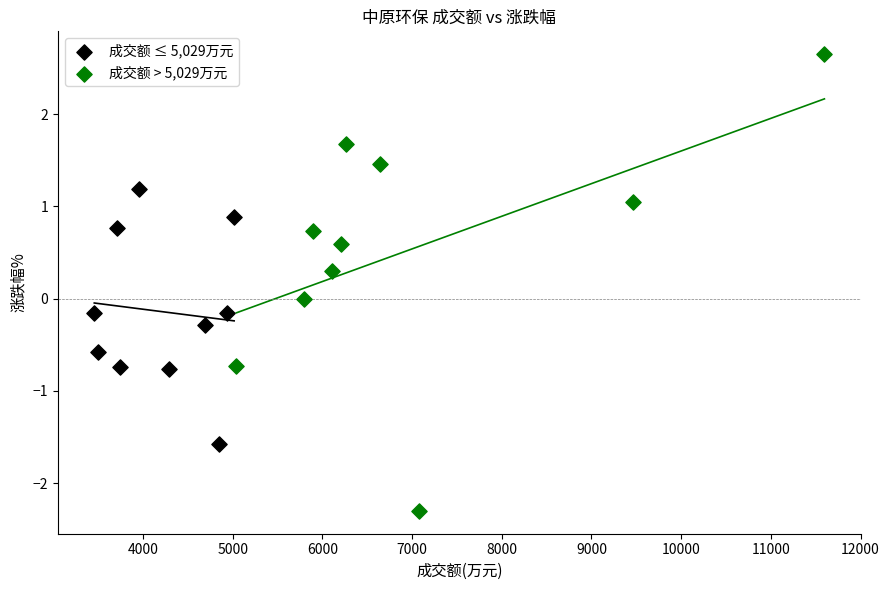

Which series contains the lowest Y value?

成交额 > 5,029万元